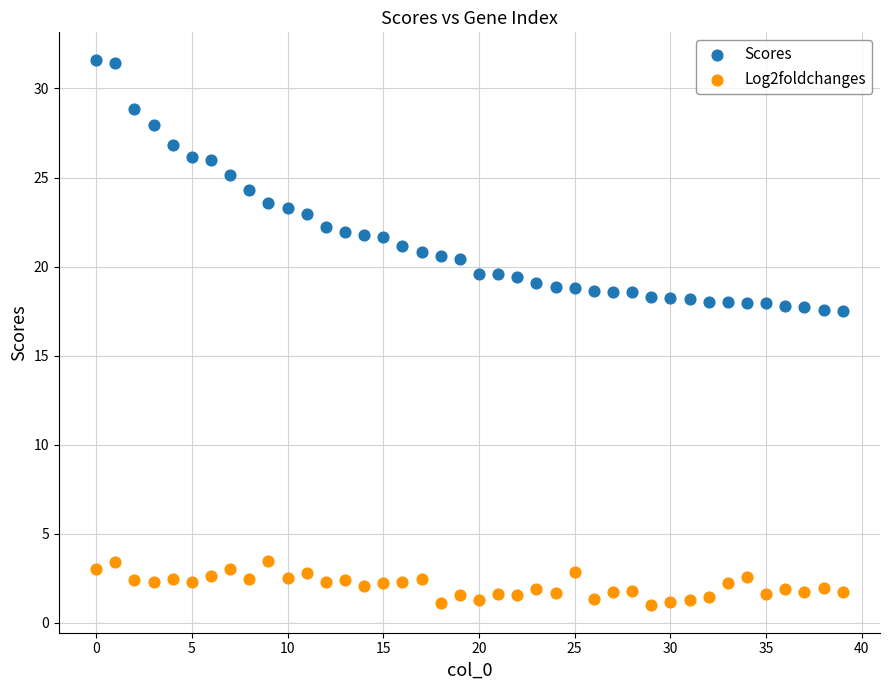

Which series reaches the minimum Y coordinate?

Log2foldchanges